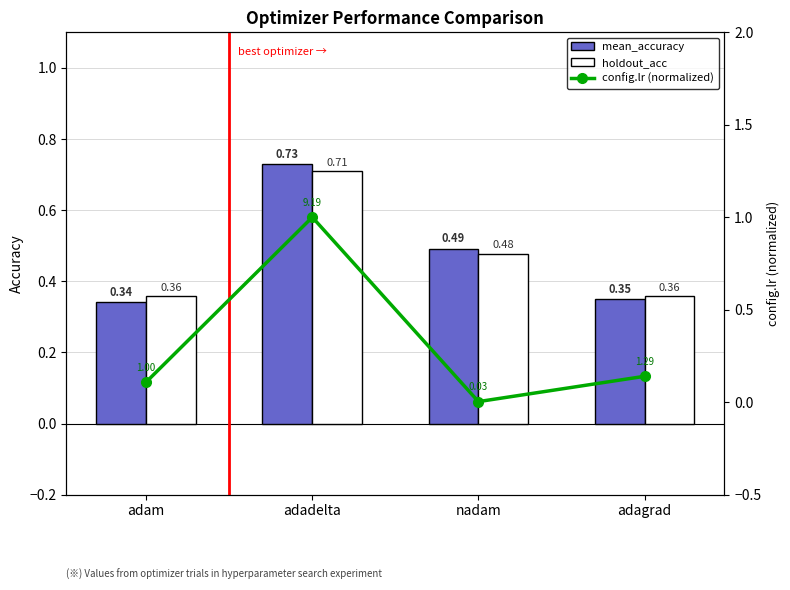

How many series are shown in this chart?

3